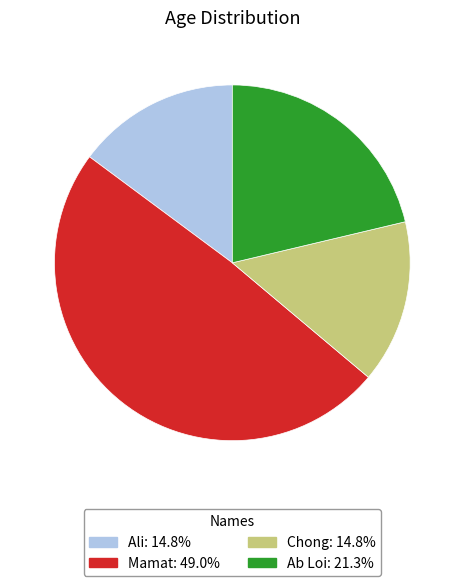

The Chong slice represents 1% of the pie. True or false?

False